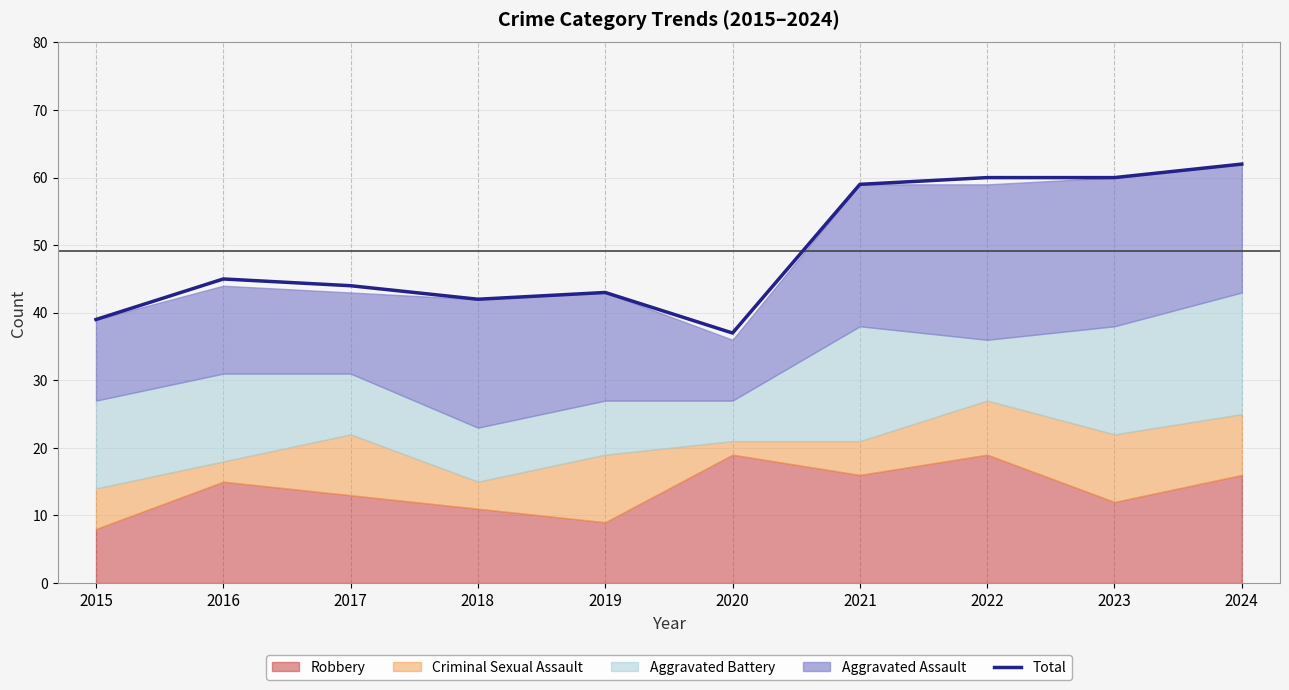

Where is the data nearest to the value 49?

2016